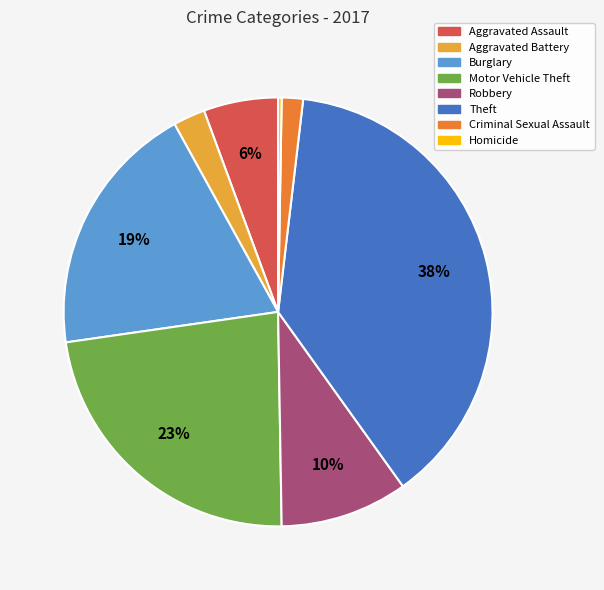

Is there any slice that represents more than half of the pie?

No